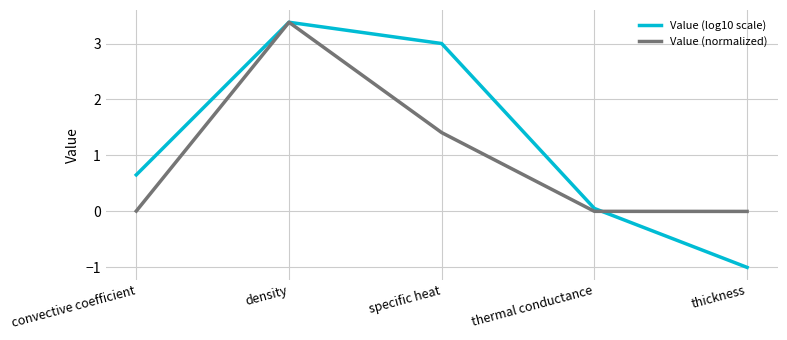

What is the maximum value for Value (normalized)?

3.4